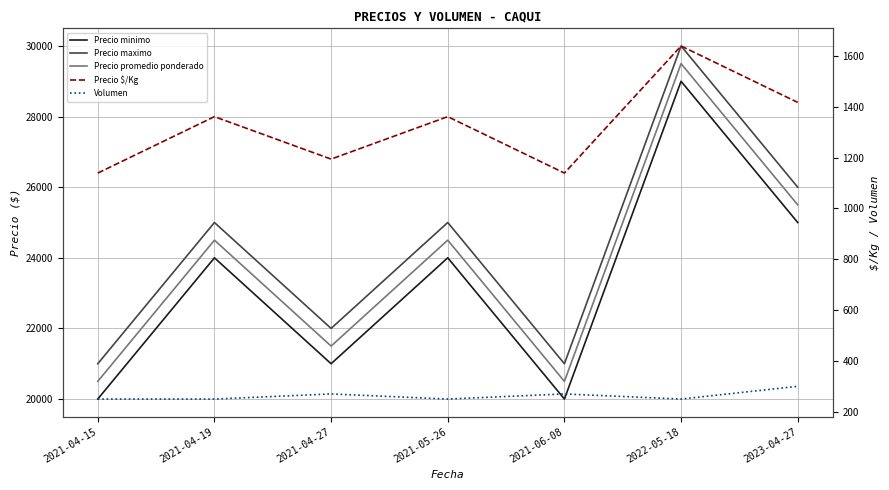

In Precio maximo, how many points are lower than both neighbors (excluding endpoints)?

2